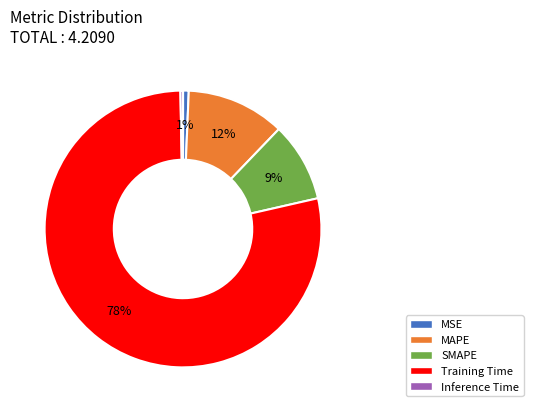

How many segments does this pie chart have?

5